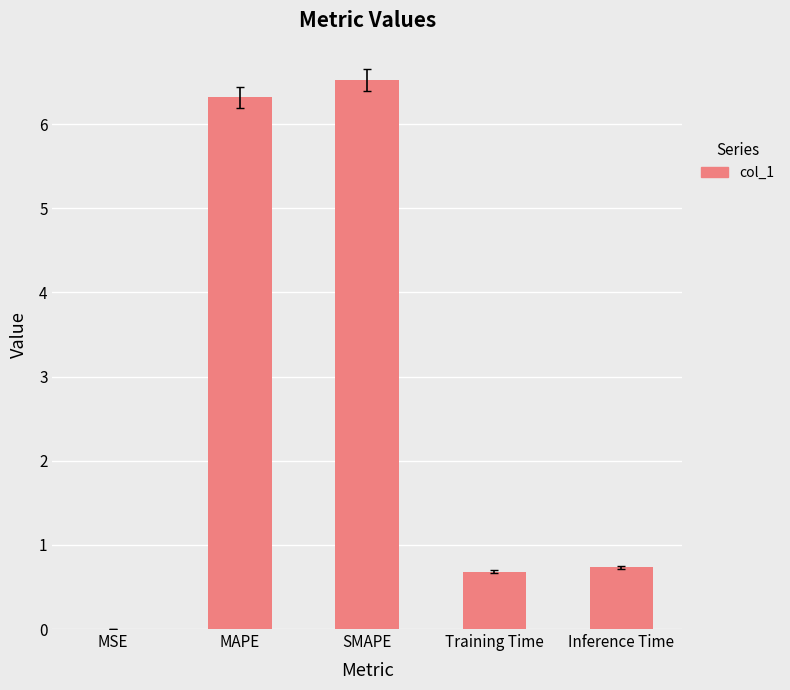

Which category has the highest value across all series?

SMAPE